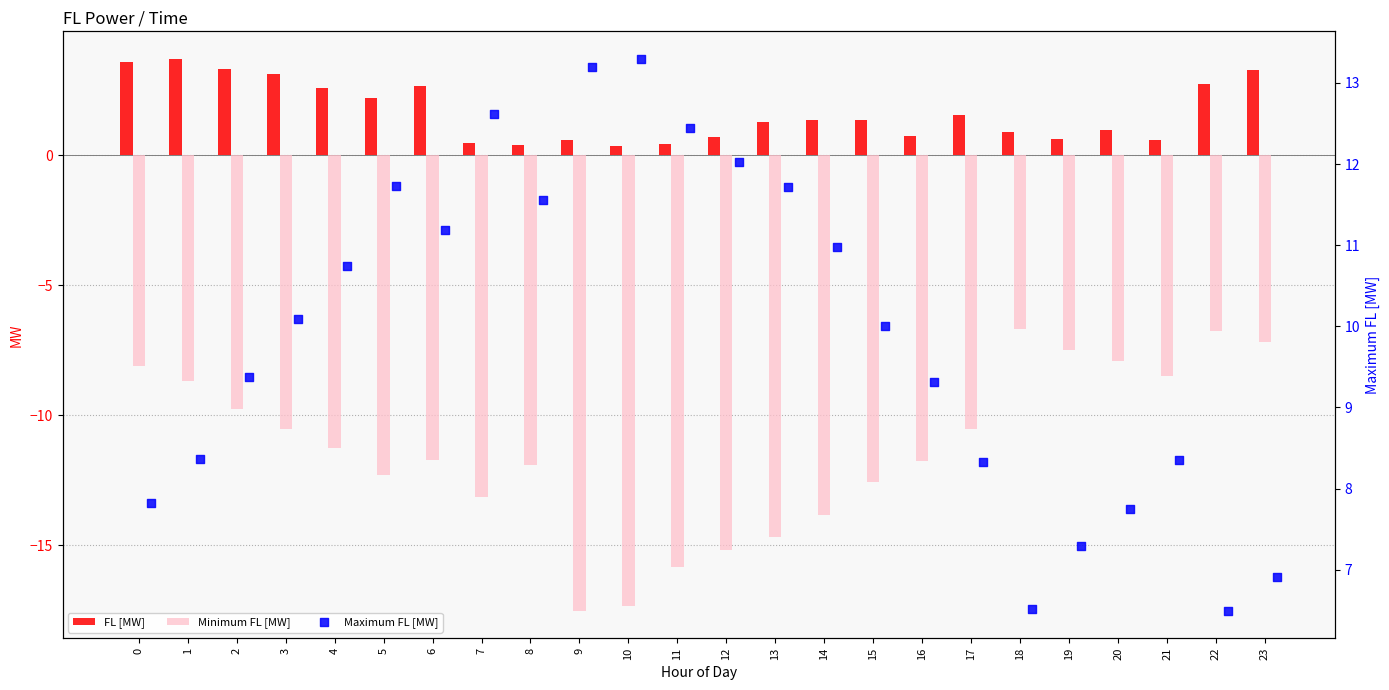

Which series contains the lowest Y value?

Minimum FL [MW]